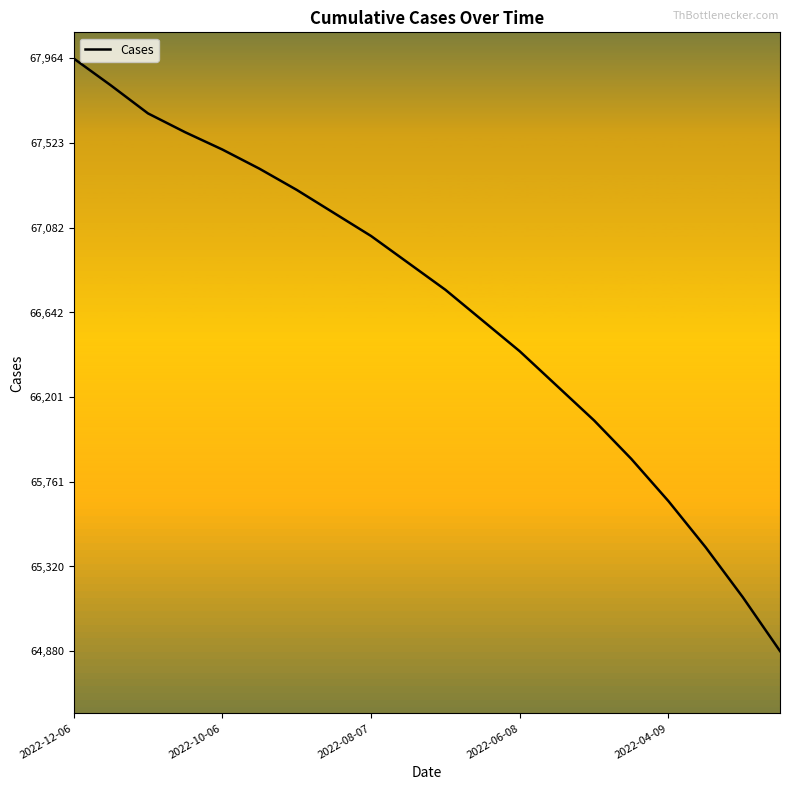

What is the minimum value for Cases?

64880